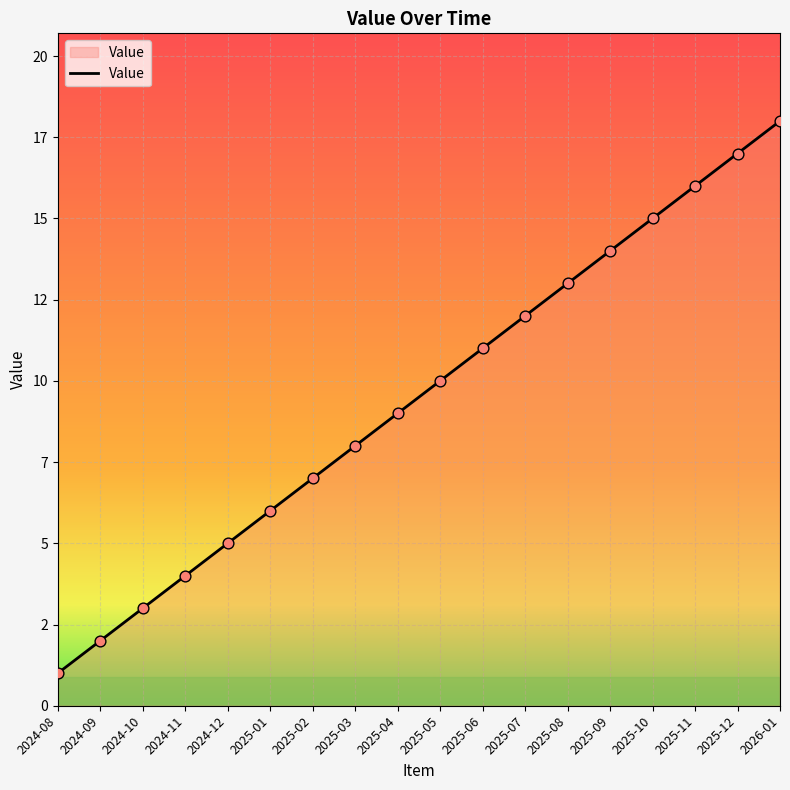

Is this an area chart (filled region under the line)?

Yes